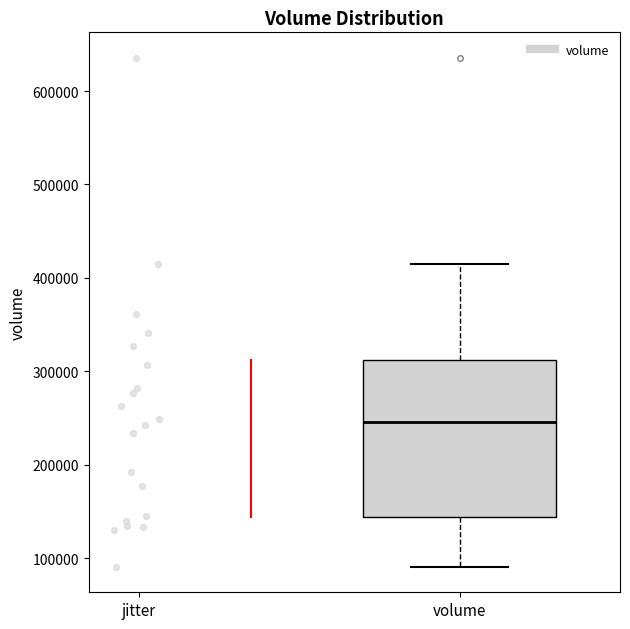

Where is the upper edge of the box for volume on the y-axis? The values are not printed on the chart, so give them approximately, as read against the axis.

310000